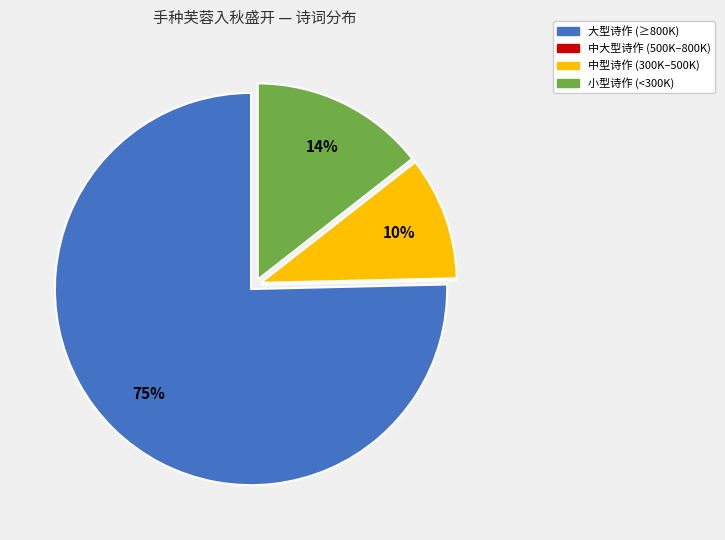

Which has a higher value, 小型诗作 (<300K) or 中型诗作 (300K–500K)?

小型诗作 (<300K)